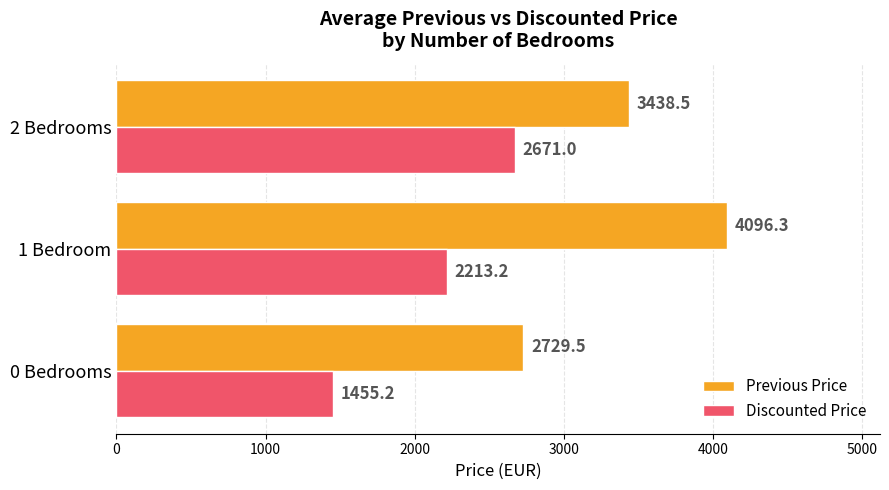

What is the difference between the highest and lowest values at 2 Bedrooms?

767.5